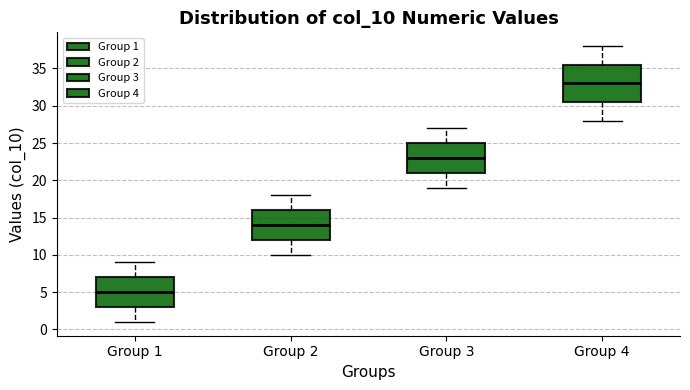

Where does the median line of the box for Group 3 sit on the y-axis? The values are not printed on the chart, so give them approximately, as read against the axis.

23.0